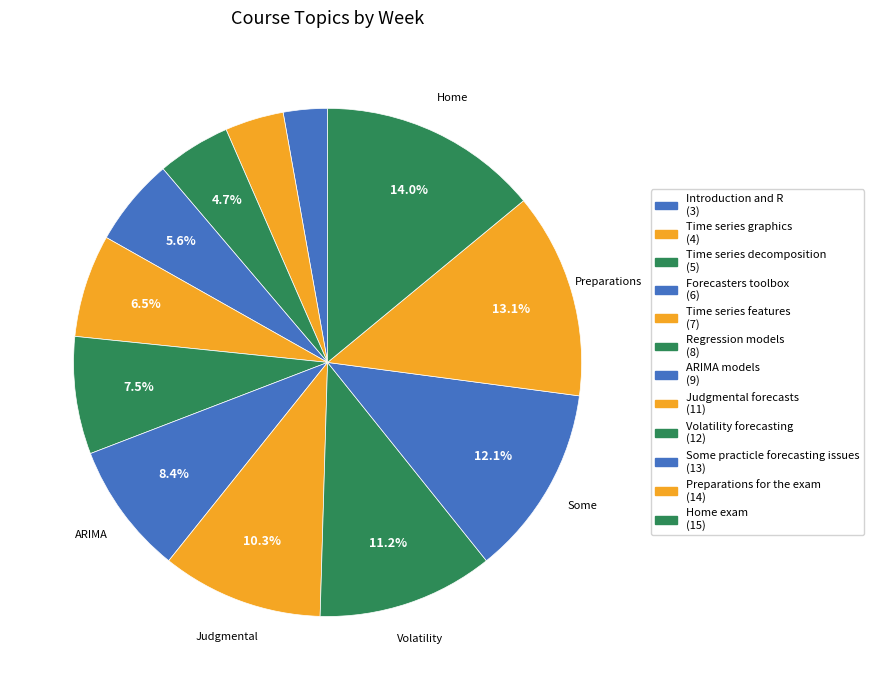

What is the total percentage of Forecasters toolbox and Time series decomposition?

10.3%